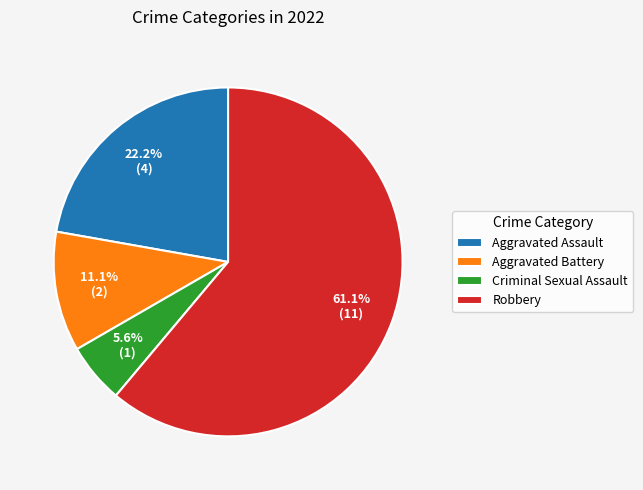

Which category has the smallest portion of the pie?

Criminal Sexual Assault